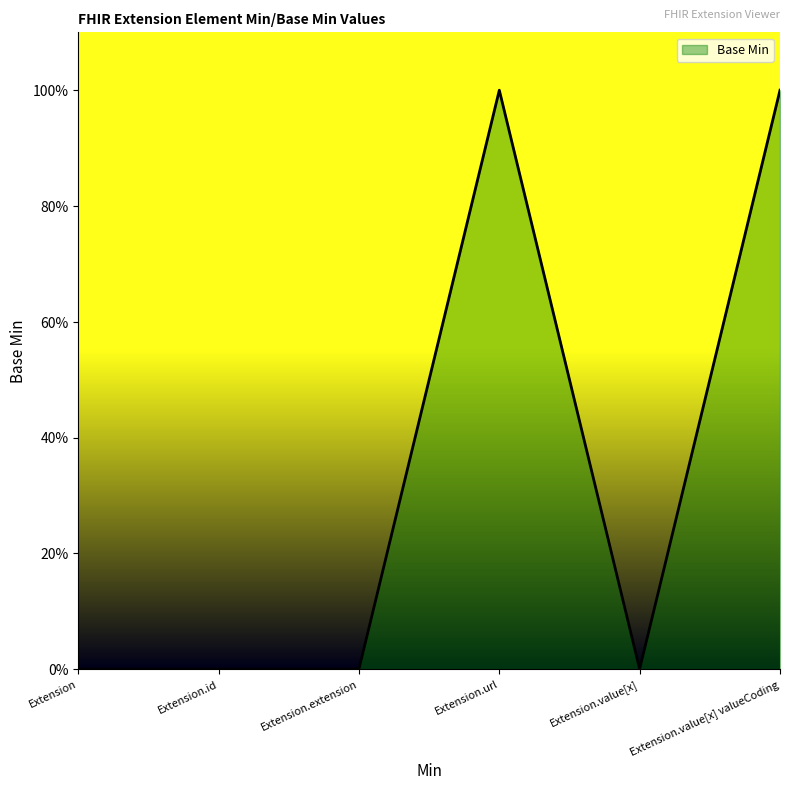

Is it true that the value at Extension.url is 1?

True